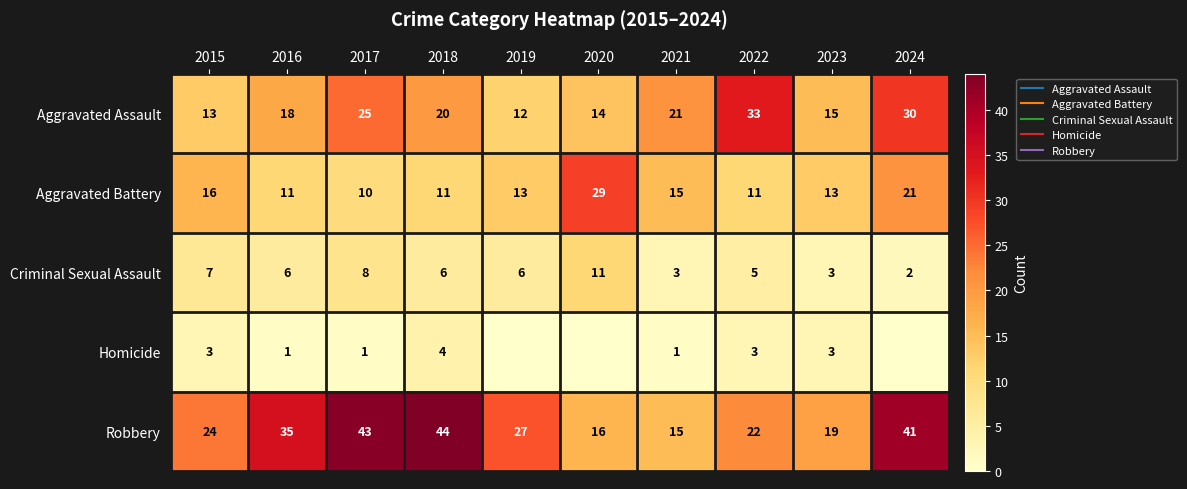

Between 2018 and 2017, which is larger?

2017